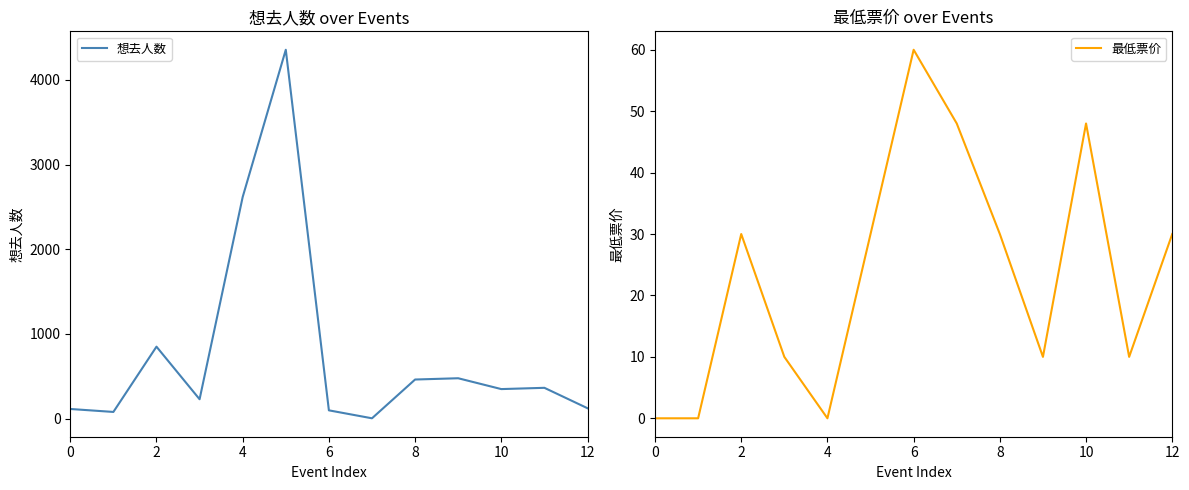

Is it true that 最低票价 equals 30 at 2?

True